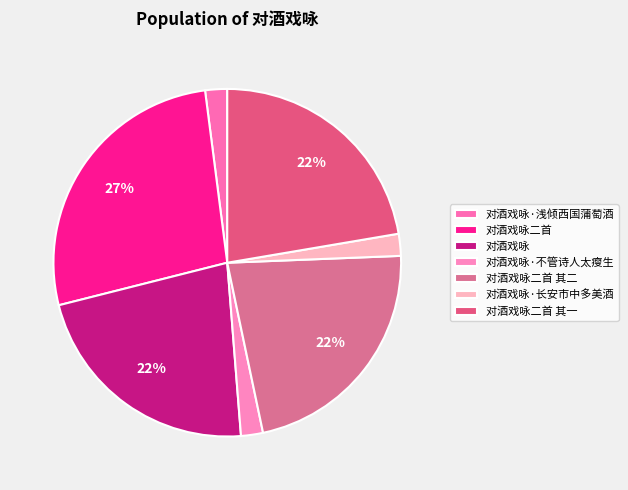

Is there any slice that represents more than half of the pie?

No